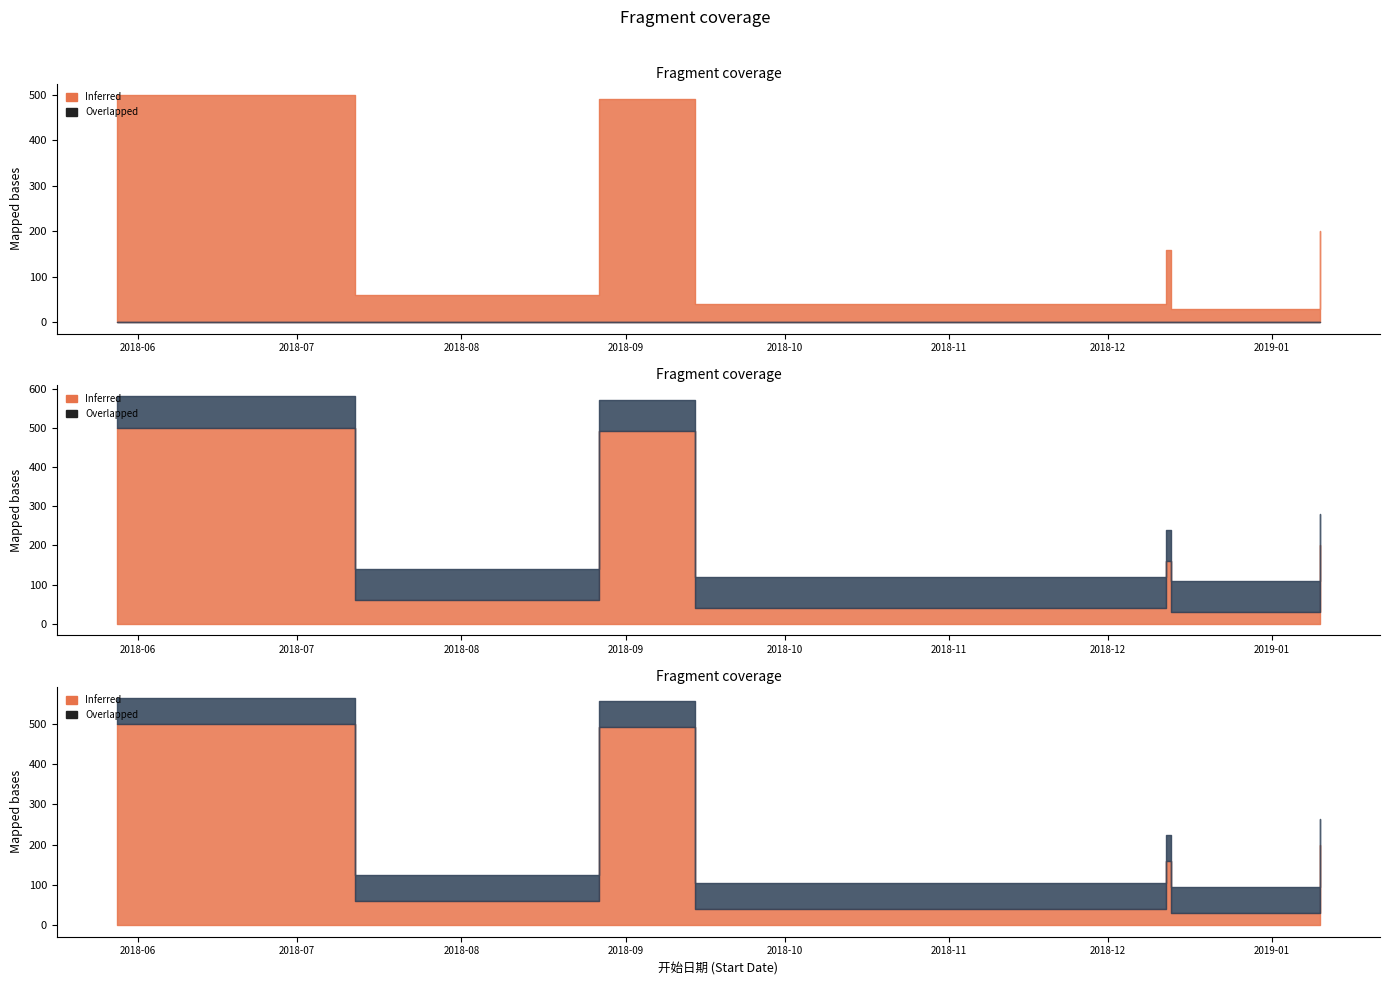

Between 2018-08-27 and 2018-12-12, which is larger?

2018-08-27